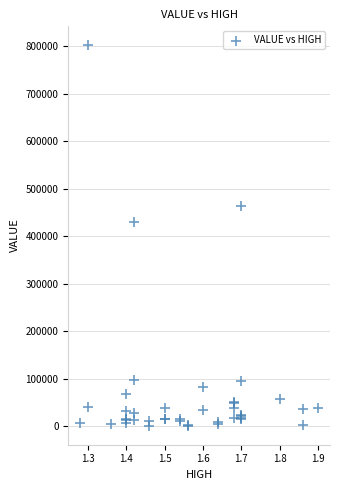

What Y value in the scatter plot is closest to 401380?

430260